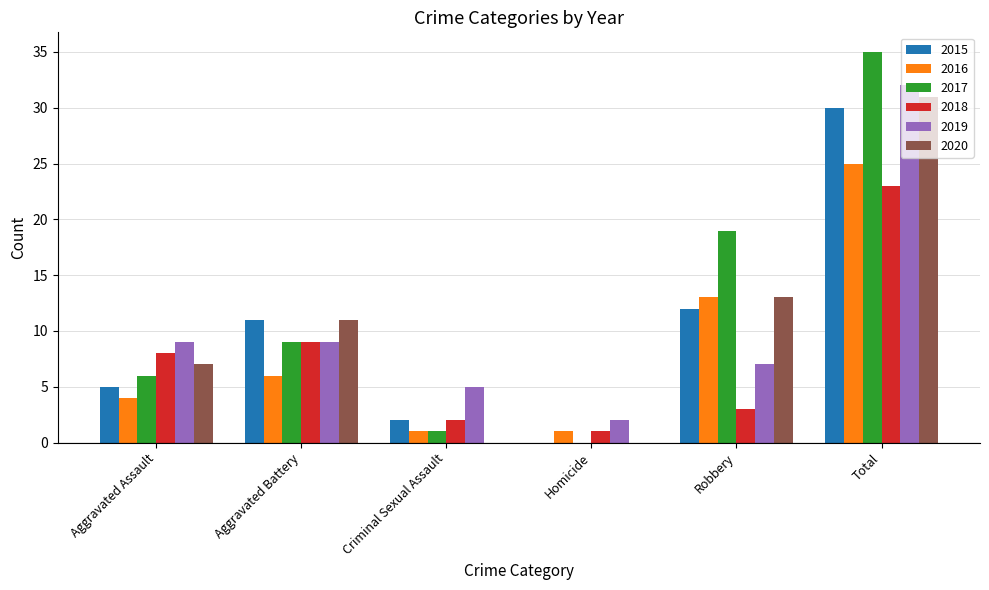

What is the total value across all series at Homicide?

4